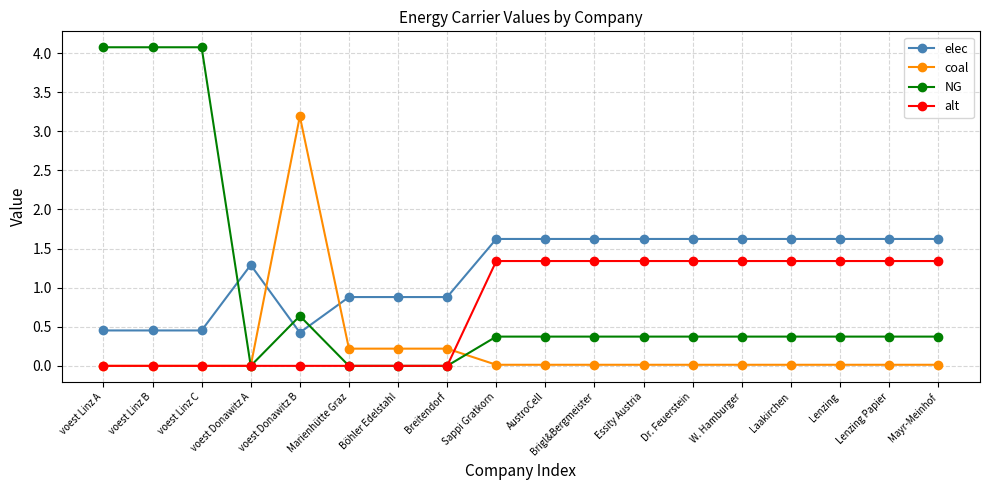

Where do coal and elec first cross each other?

voest Donawitz A and voest Donawitz B